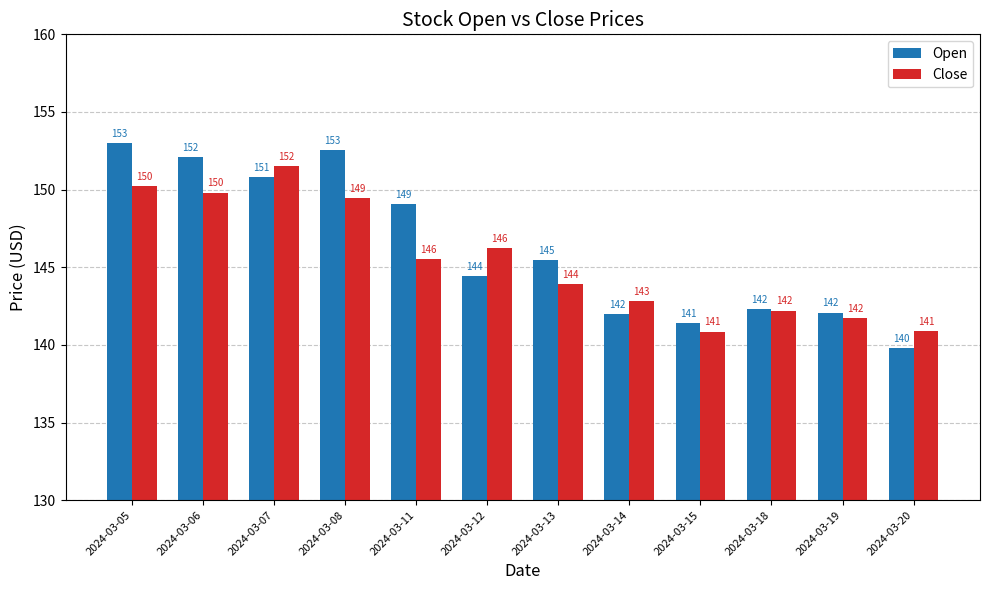

Is it true that Close equals 209.2 at 2024-03-06?

False